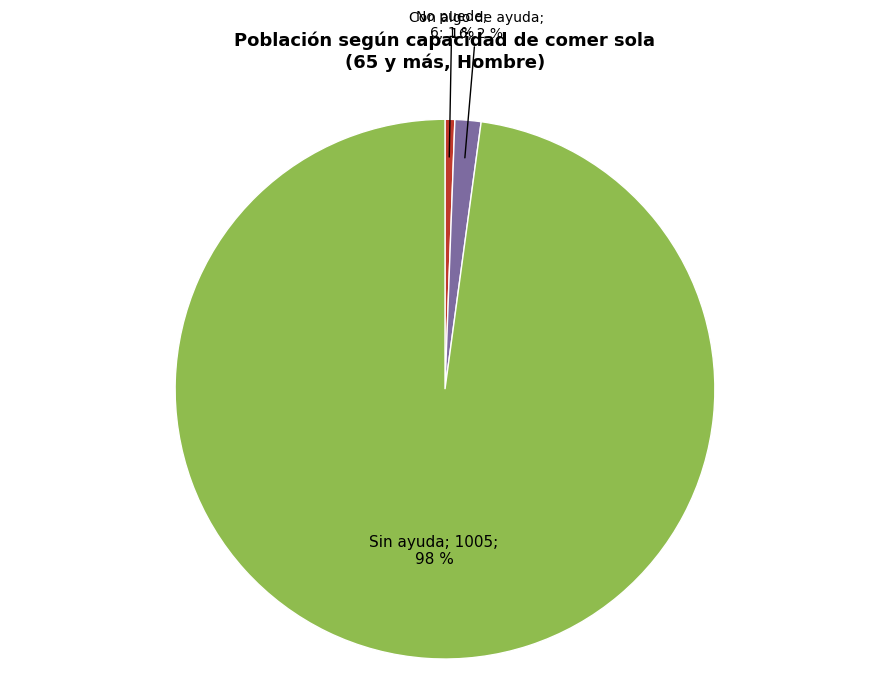

Is there any slice that represents more than half of the pie?

Yes